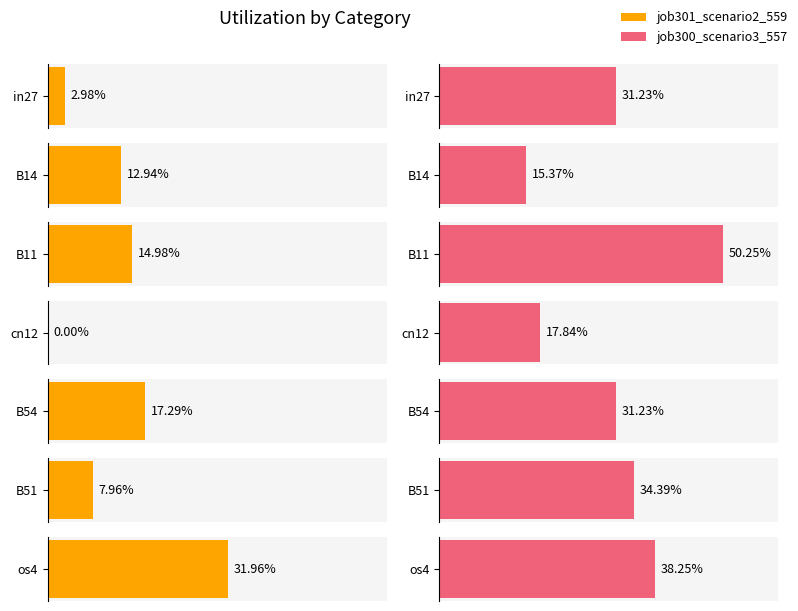

Is the value of job300_scenario3_557 at os4 greater than the value of job301_scenario2_559 at os4?

Yes